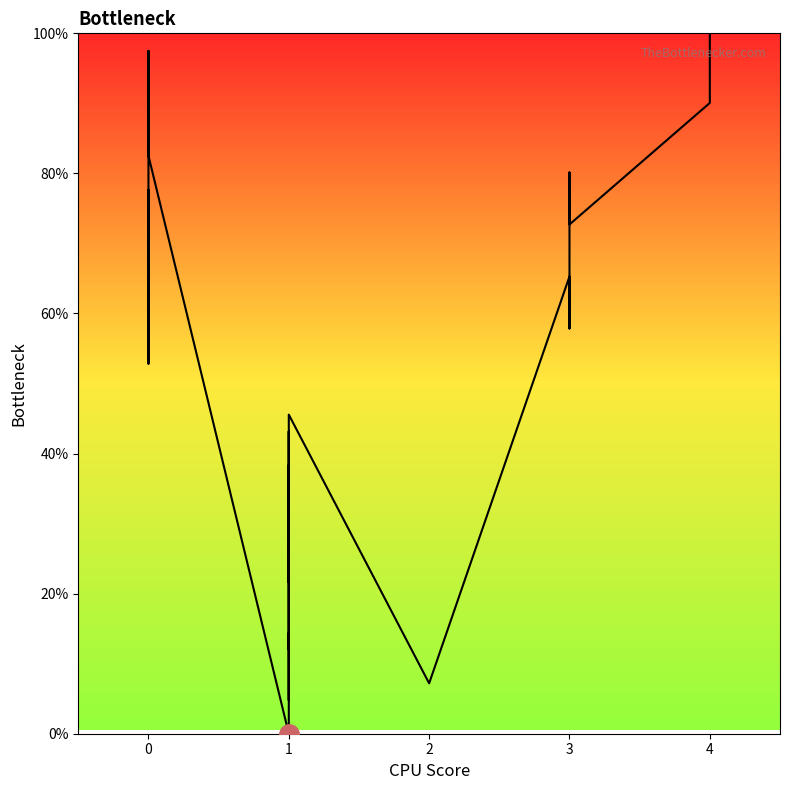

True or false: there are more than 0 points higher than both neighbors.

True